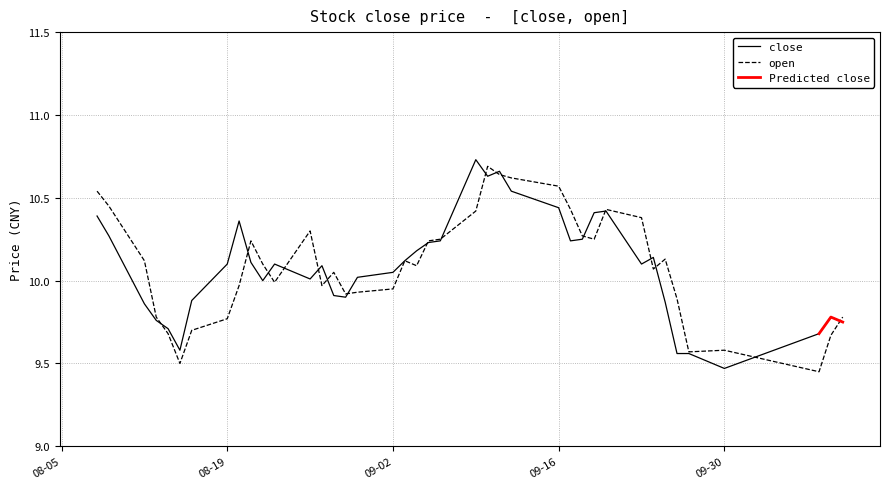

The open series shows 4.0 at 2019-08-13. True or false?

False